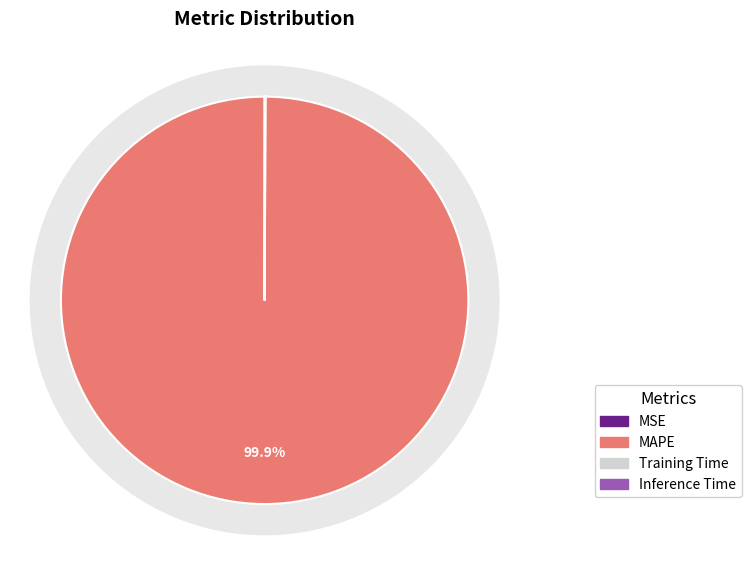

Do MSE and Inference Time together represent more than half of the pie?

No